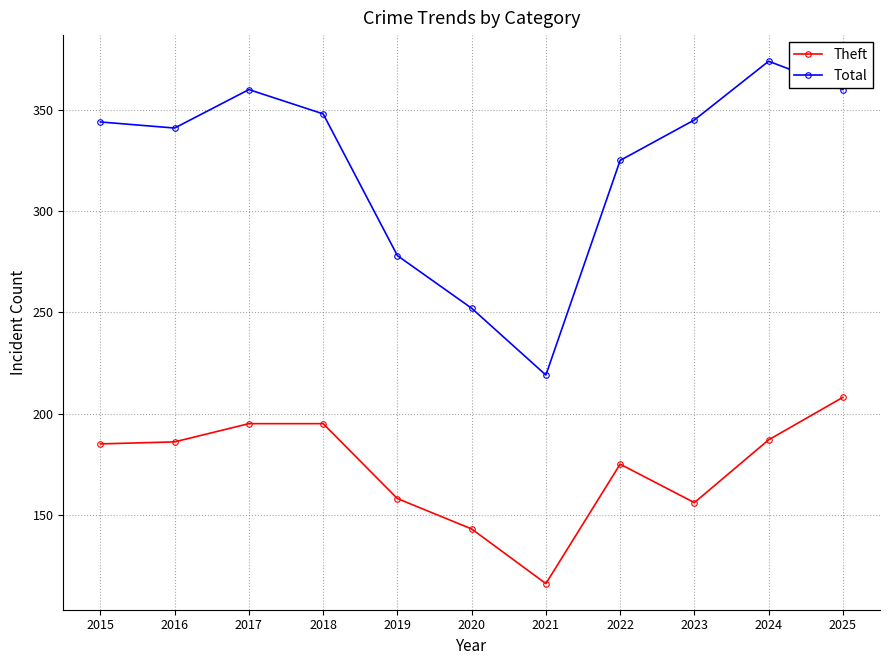

The Total series shows 360 at 2025. True or false?

True